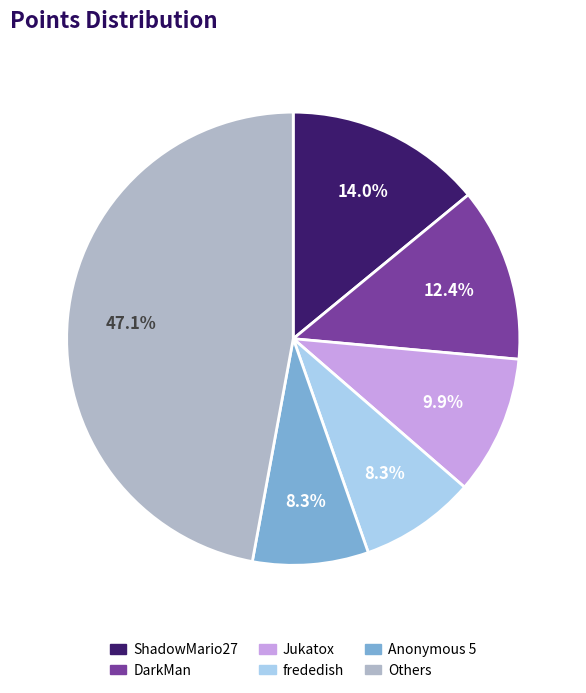

Is there a majority slice in this chart?

No